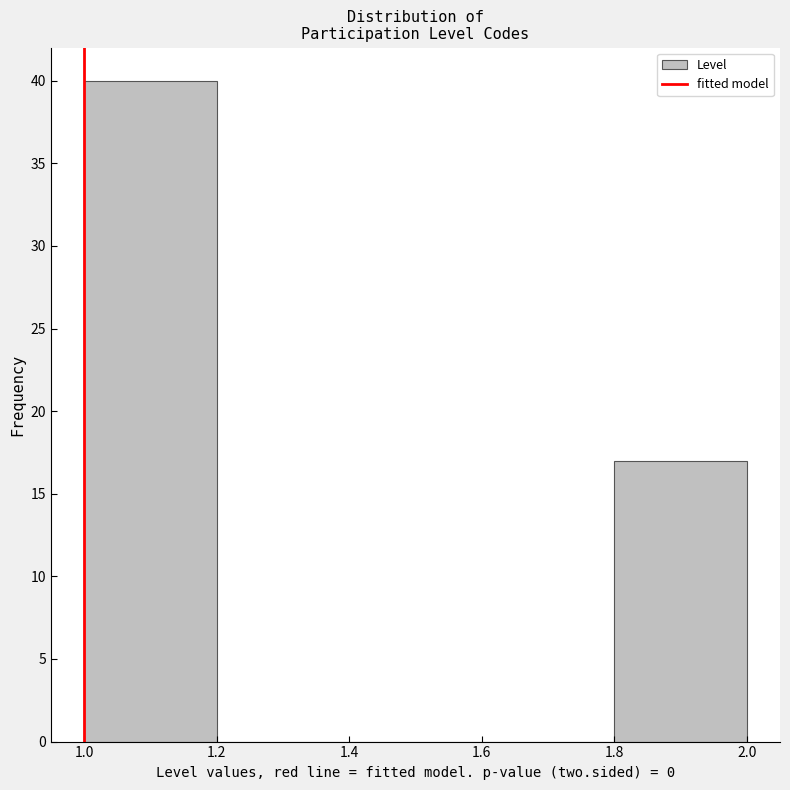

Reading left to right, list every bar in this chart as the range it spans on the x-axis followed by its height. The values are not printed on the chart, so give them approximately, as read against the axis.

1.0 to 1.2: 40
1.2 to 1.4: 0
1.4 to 1.6: 0
1.6 to 1.8: 0
1.8 to 2.0: 17